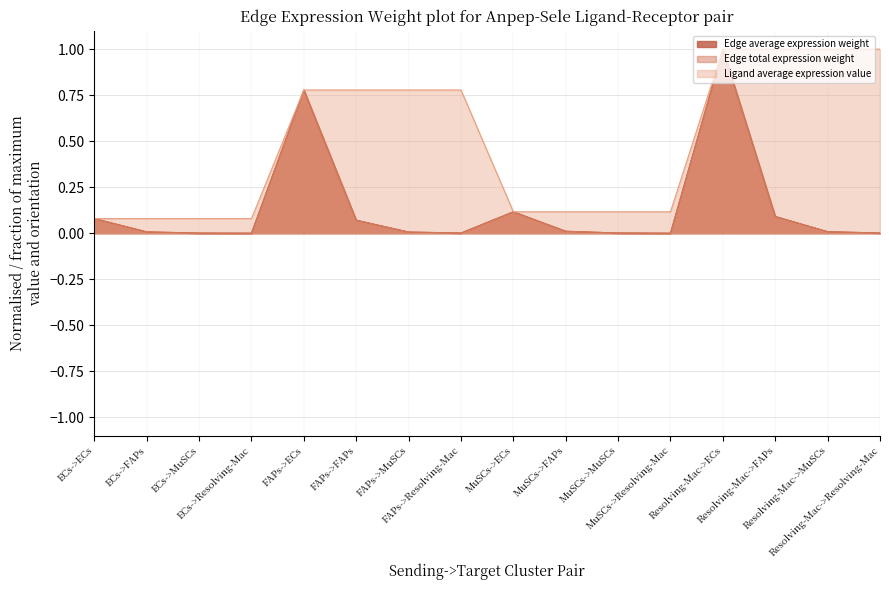

What is the difference between the maximum and minimum values in the Edge total expression weight series?

1.0